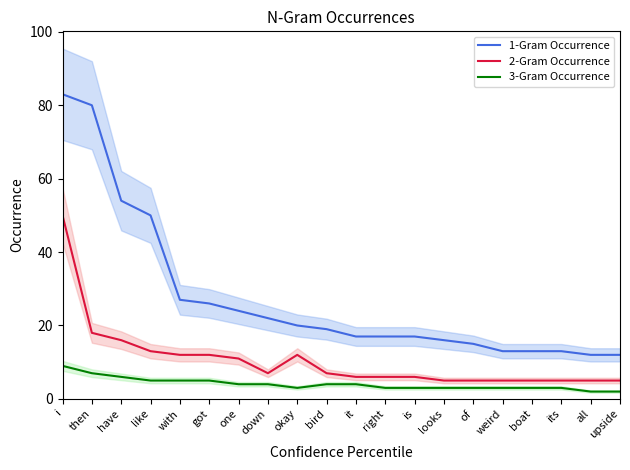

True or false: 2-Gram Occurrence and 1-Gram Occurrence intersect in this chart.

False